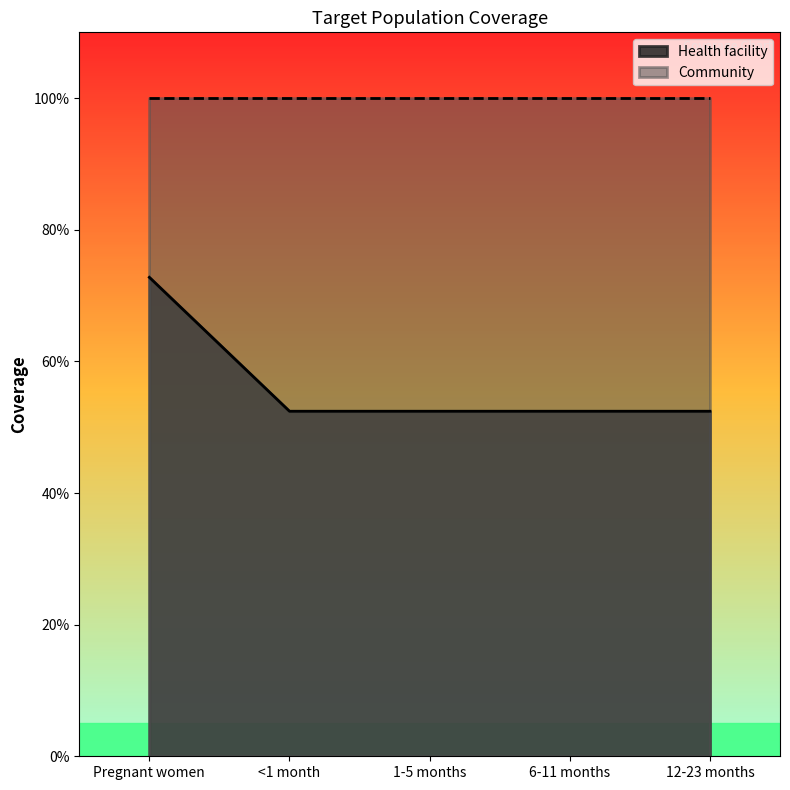

True or false: there are more than 0 points higher than both neighbors.

False